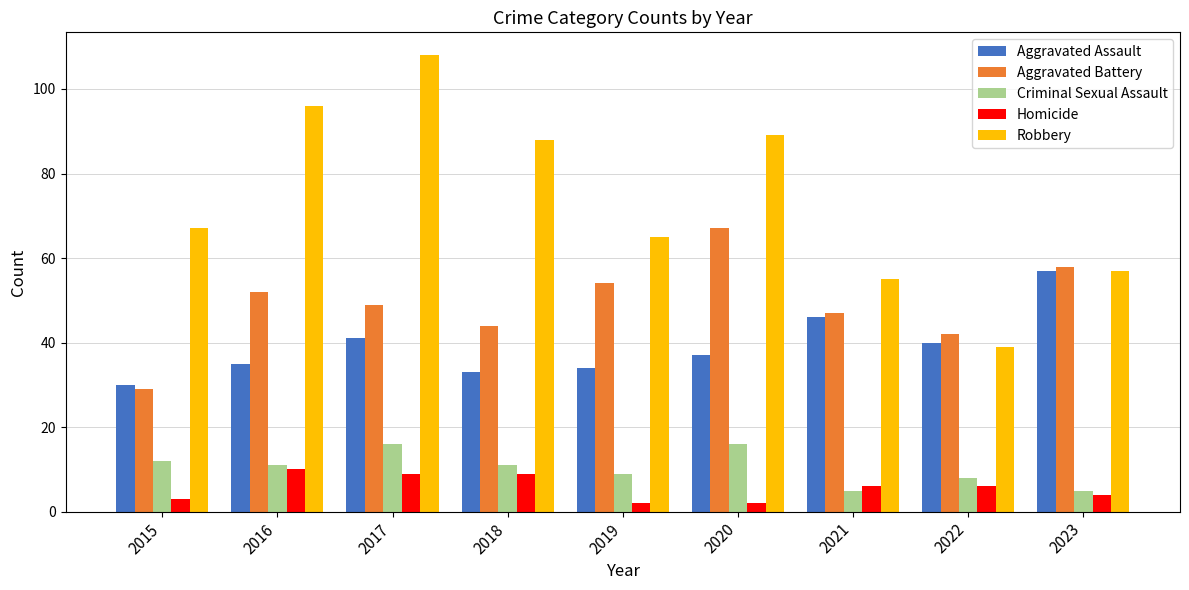

Which series has the largest total across all categories?

Robbery